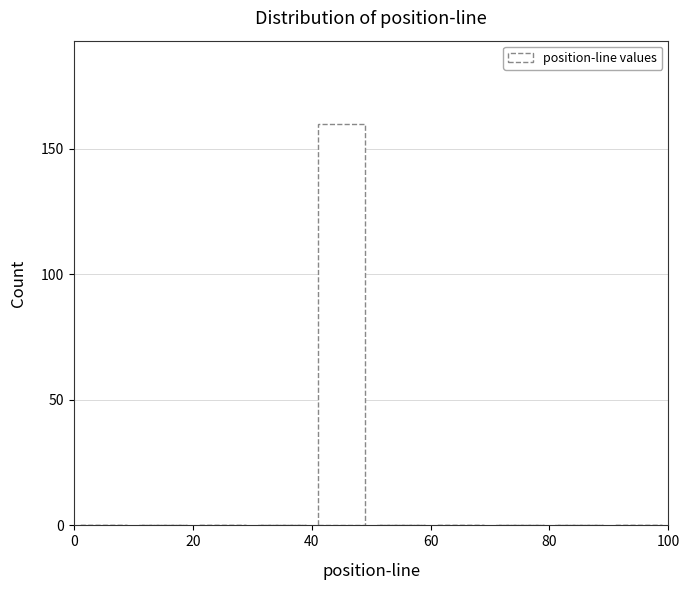

Reading left to right, list every bar in this chart as the range it spans on the x-axis followed by its height. The values are not printed on the chart, so give them approximately, as read against the axis.

0 to 10: 0
10 to 20: 0
20 to 30: 0
30 to 40: 0
40 to 50: 160
50 to 60: 0
60 to 70: 0
70 to 80: 0
80 to 90: 0
90 to 100: 0